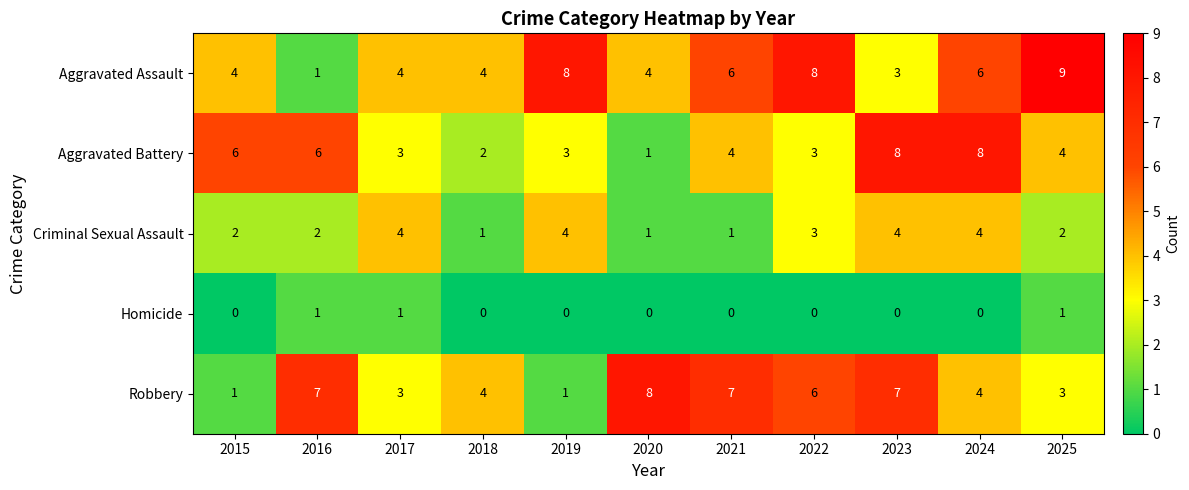

The value of Aggravated Battery at 2022 is 1. True or false?

False